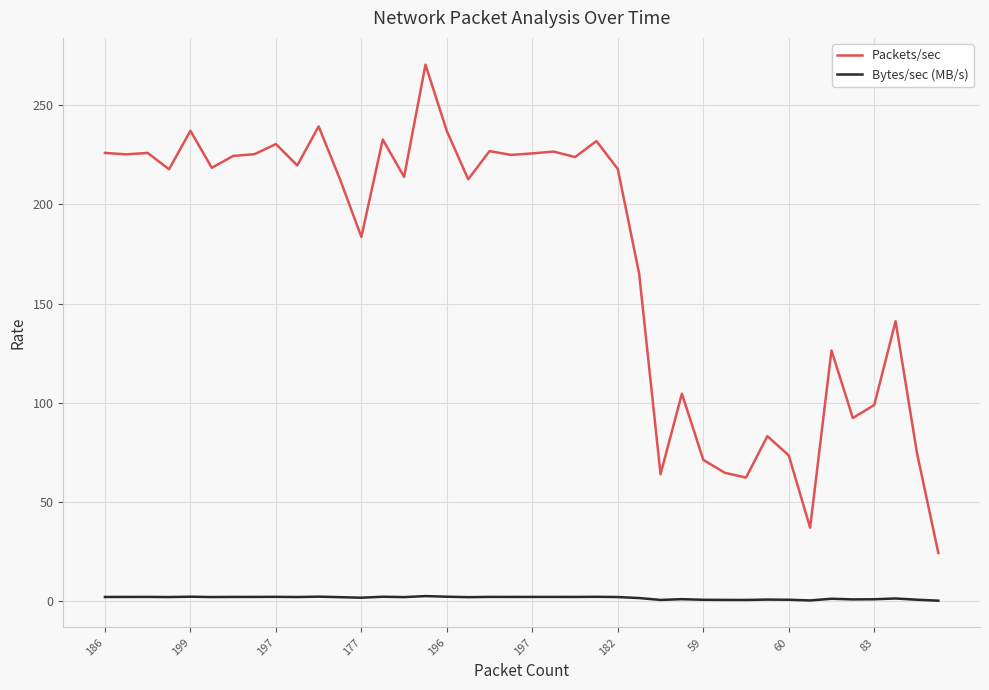

Count the number of categories in the chart.

40